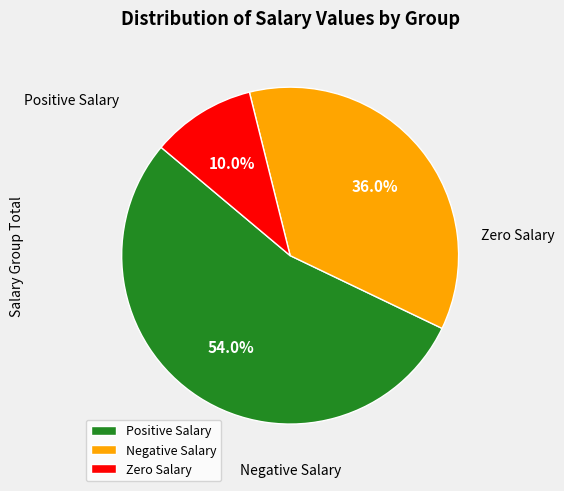

Which slice is the largest?

Positive Salary